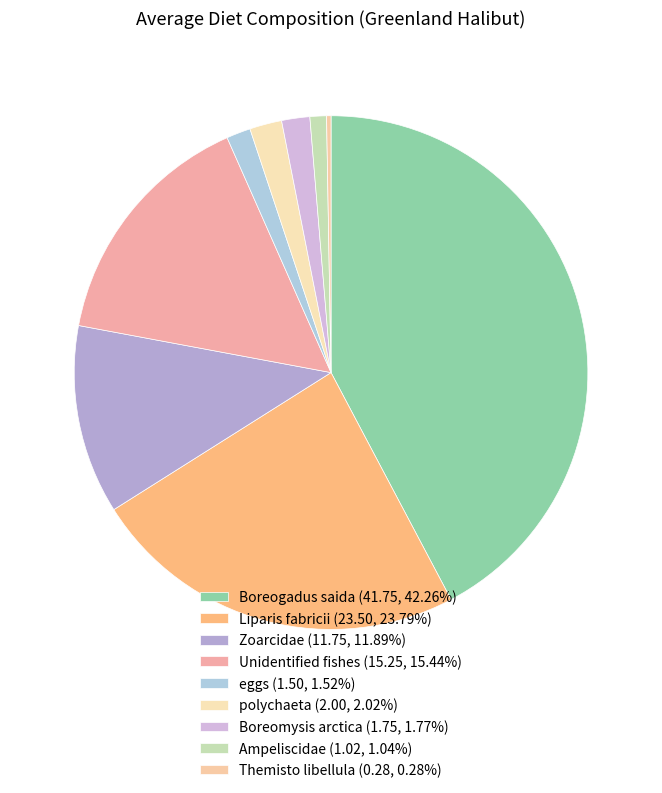

Do Boreogadus saida and Unidentified fishes together represent more than half of the pie?

Yes